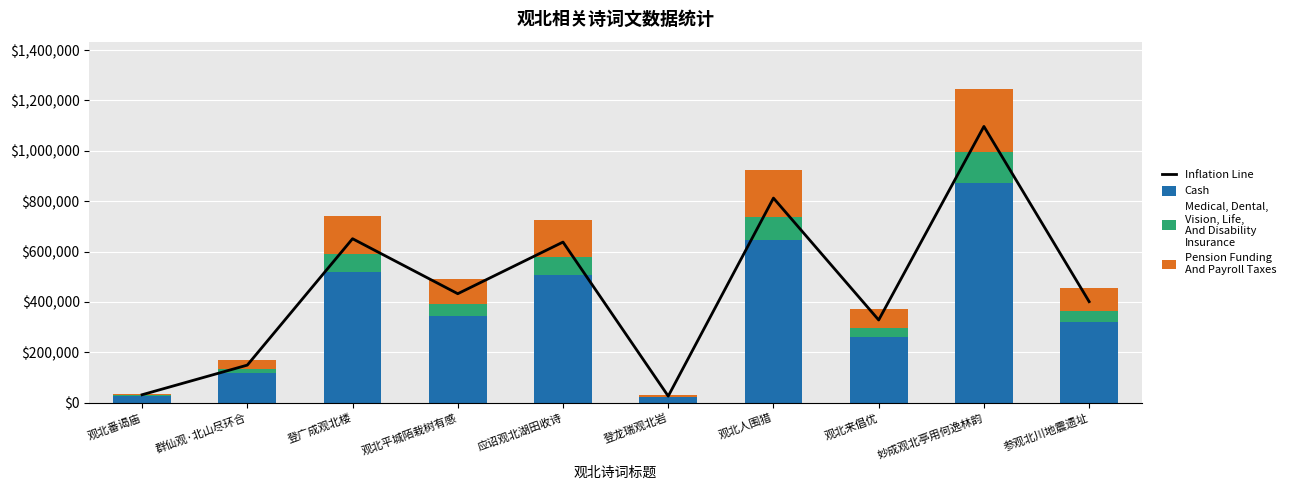

What is the maximum value shown in the chart?

1096744.0